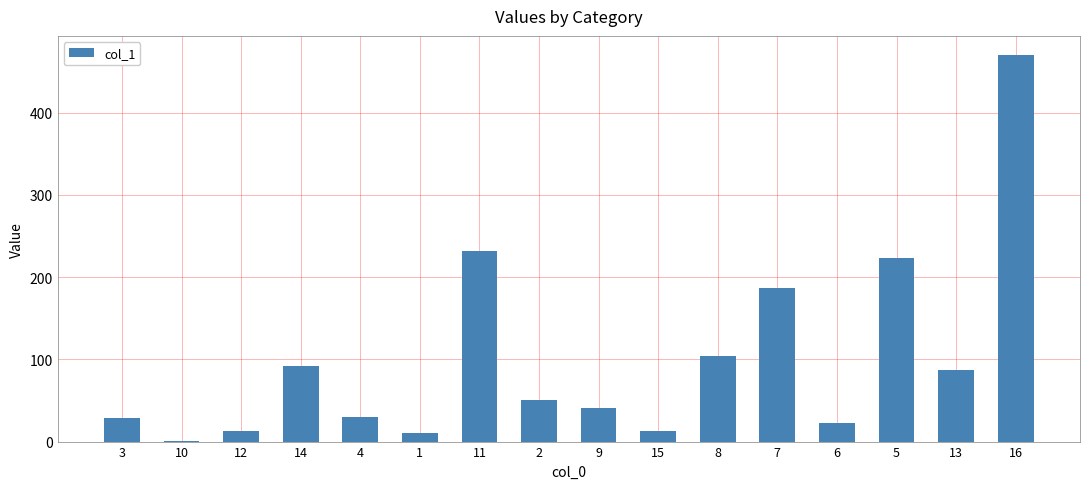

The value at 6 is 22.6. True or false?

True